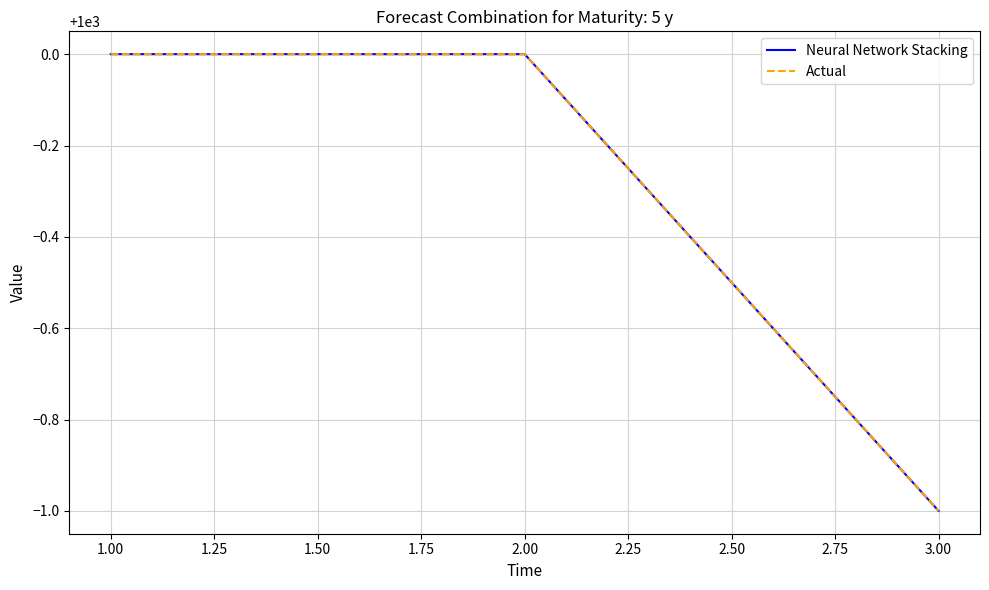

How many lines are shown in the chart?

2